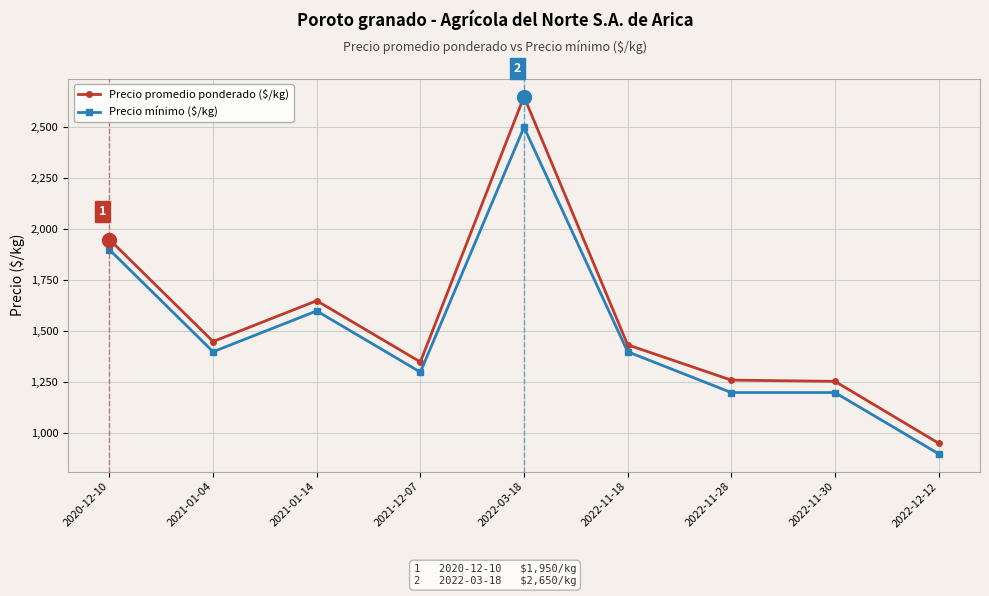

What value does the Precio mínimo ($/kg) series have at 2022-12-12, to the nearest 100?

900